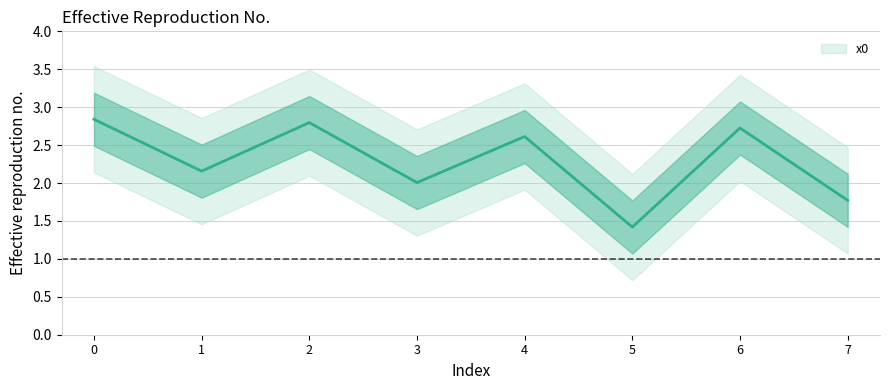

What is the ratio of the value at 3 to the value at 6?

0.7